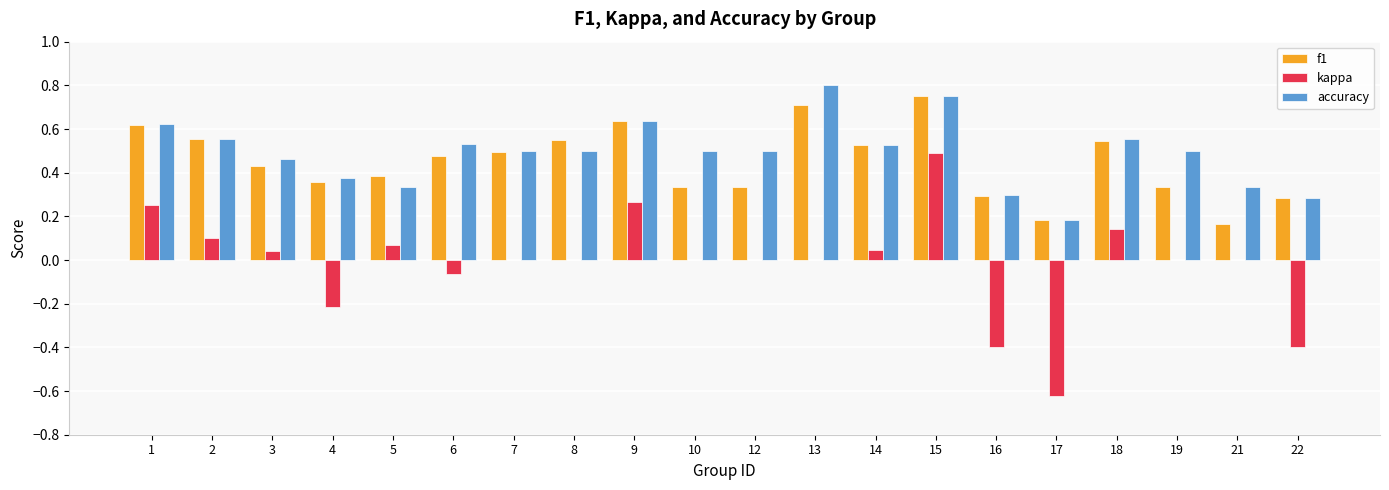

How many series are shown in this chart?

3